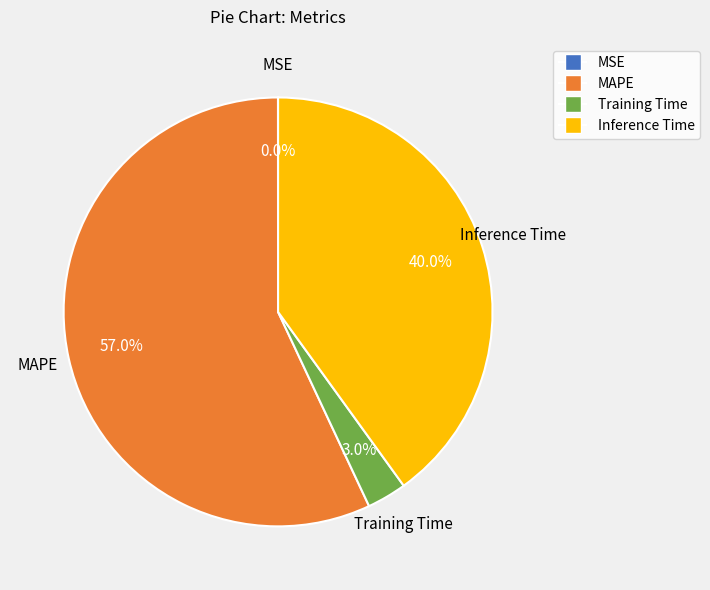

Combined, what portion of the pie is MAPE and Training Time?

60.0%